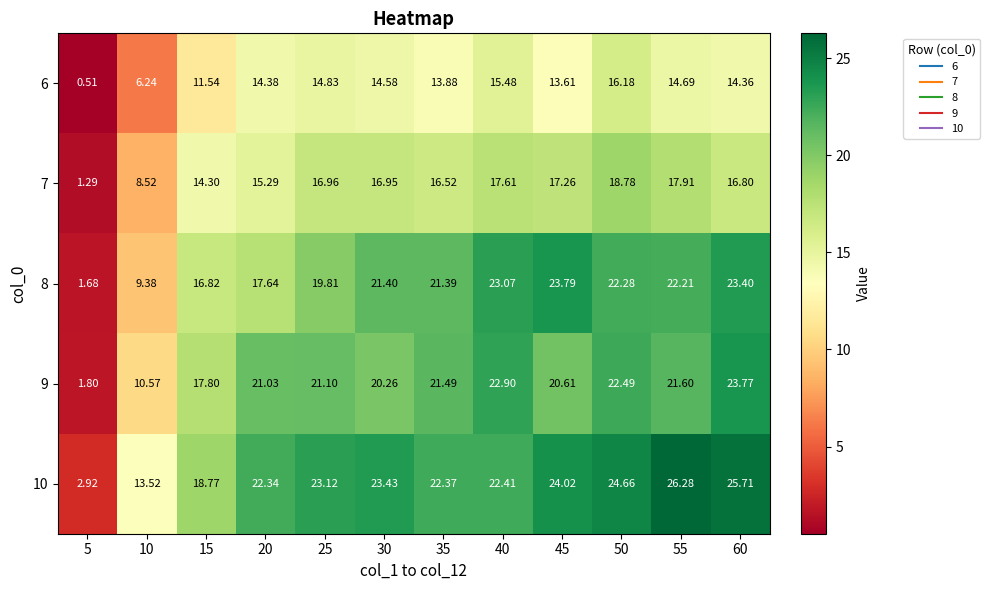

Is the value of 8 at 45 greater than the value of 9 at 5?

Yes